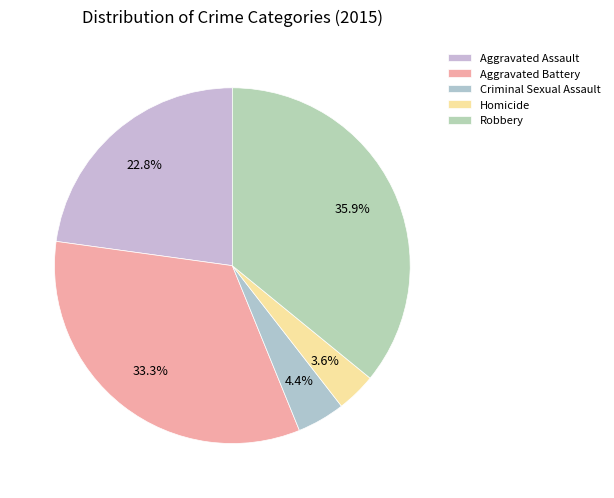

How many segments does this pie chart have?

5